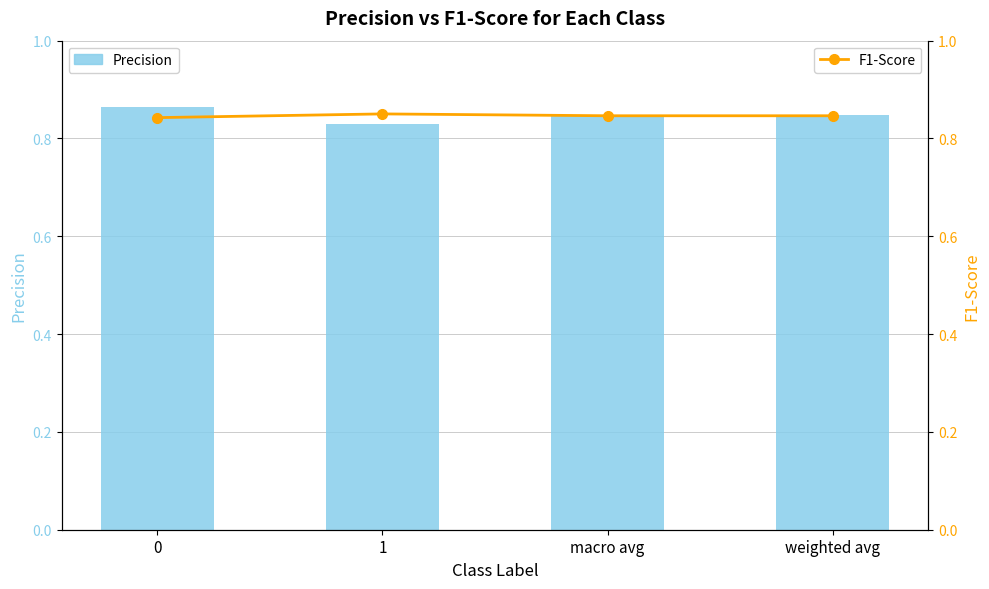

List the series in order of their peak value, highest first.

Precision, F1-Score